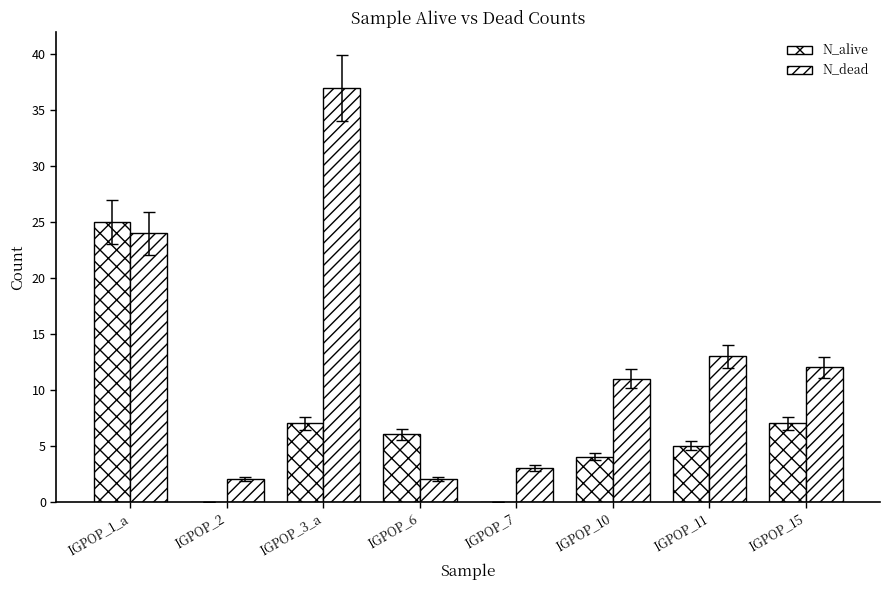

How many data points does each series have?

8